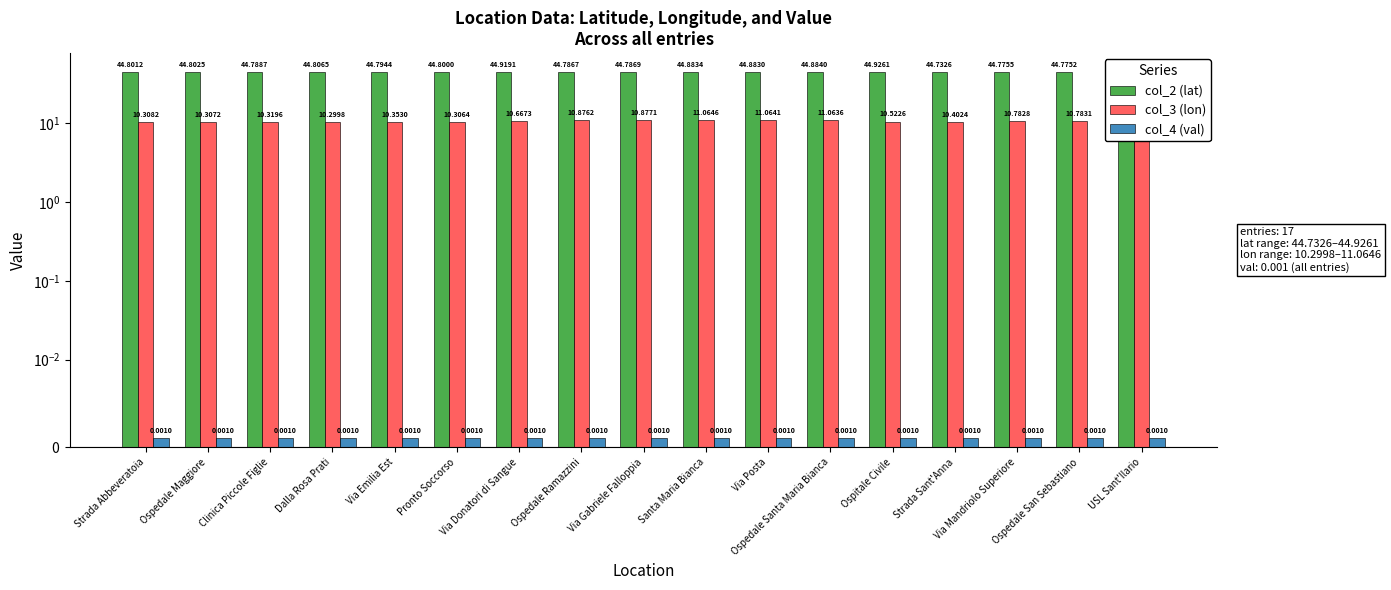

Which category has the lowest value in the col_4 (val) series?

Strada Abbeveratoia